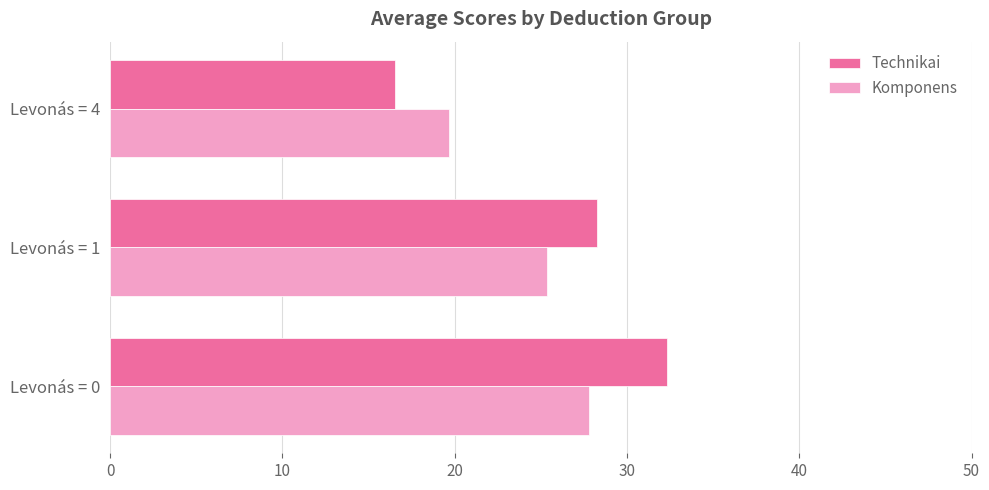

Which series has the largest total across all categories?

Technikai